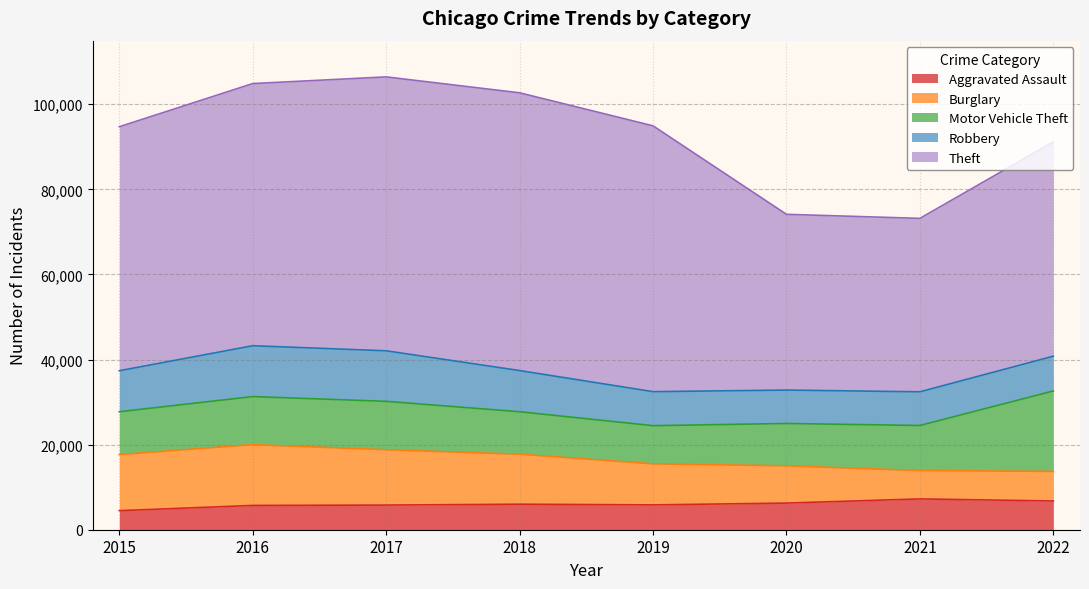

Which series changed the most between 2020 and 2022?

Theft